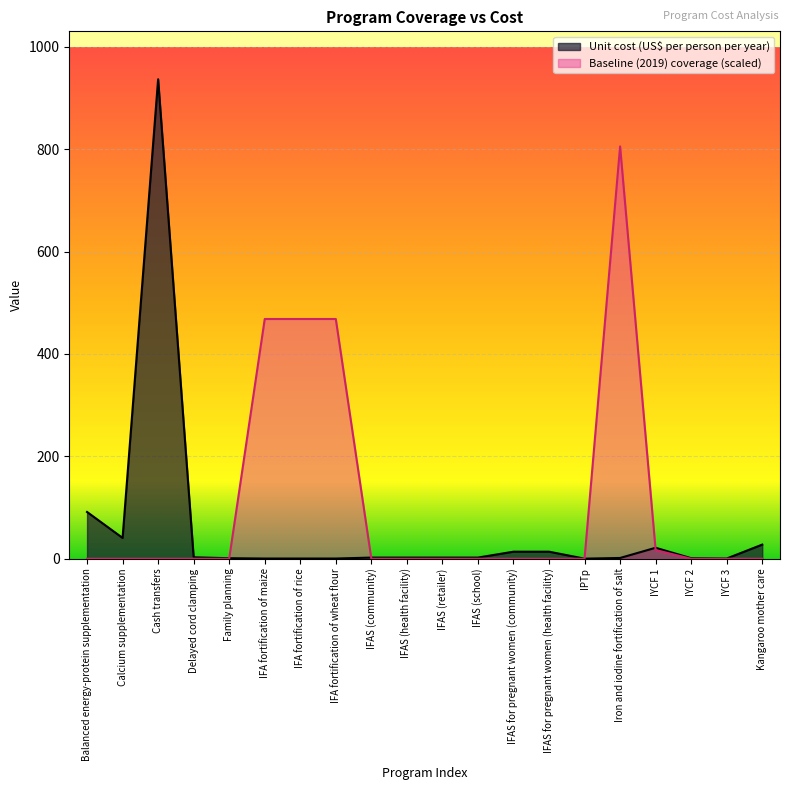

After their last crossing, which series has the higher values: Unit cost (US$ per person per year) or Baseline (2019) coverage?

Unit cost (US$ per person per year)